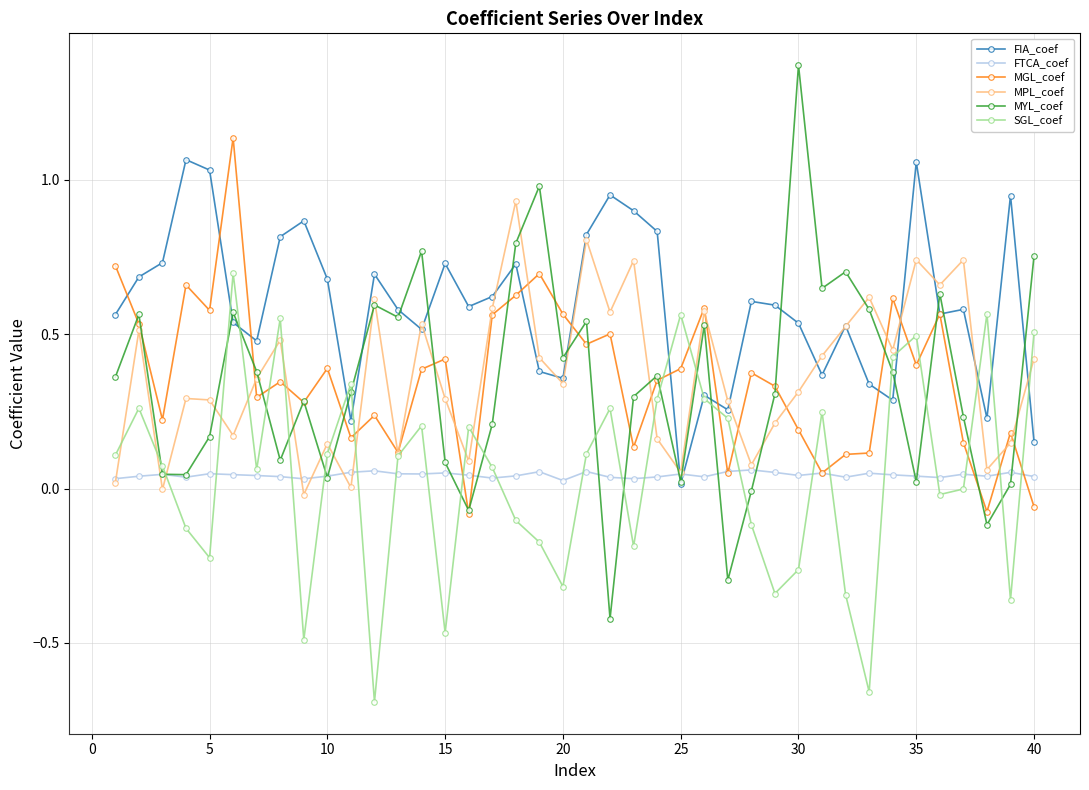

List the series in order of their peak value, highest first.

MYL_coef, MGL_coef, FIA_coef, MPL_coef, SGL_coef, FTCA_coef